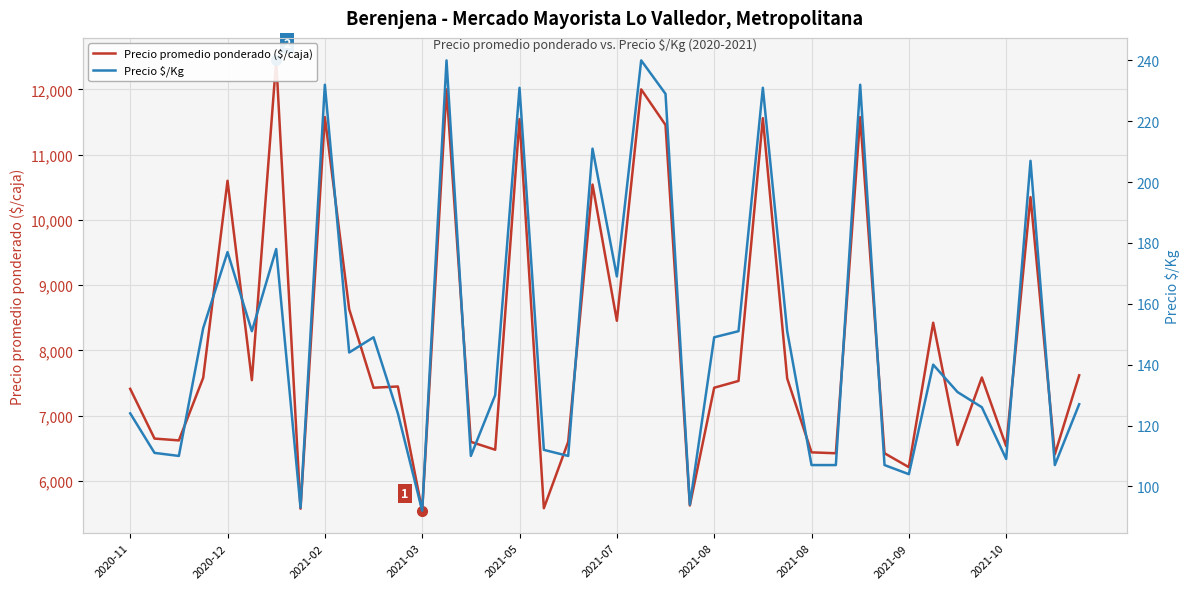

What is the difference between the maximum and minimum values in the Precio promedio ponderado ($/caja) series?

6899